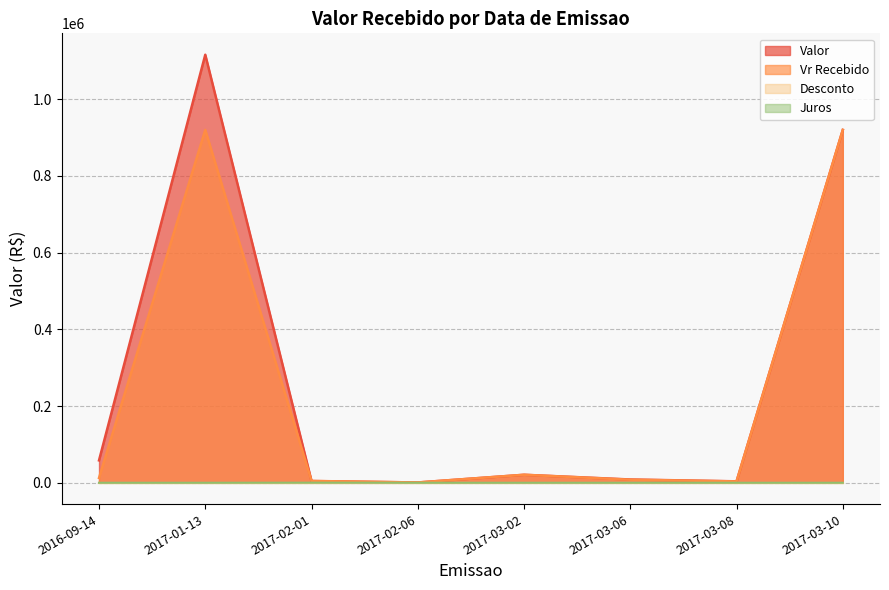

Rank the series at 2017-03-06 from highest to lowest value.

Valor, Vr Recebido, Desconto, Juros